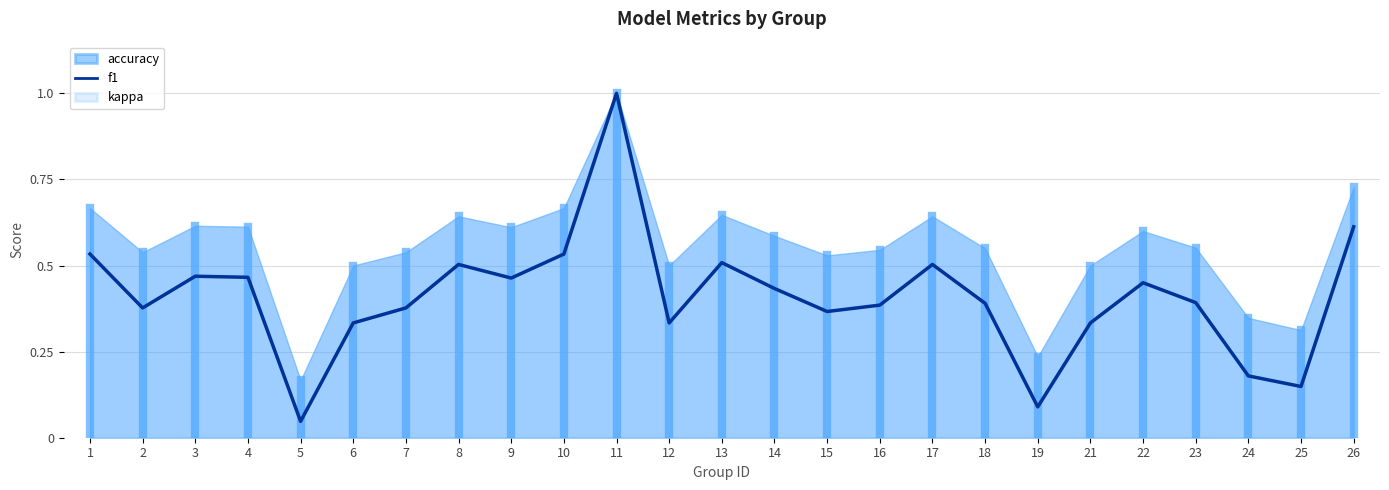

Between 7 and 25, which is larger?

7